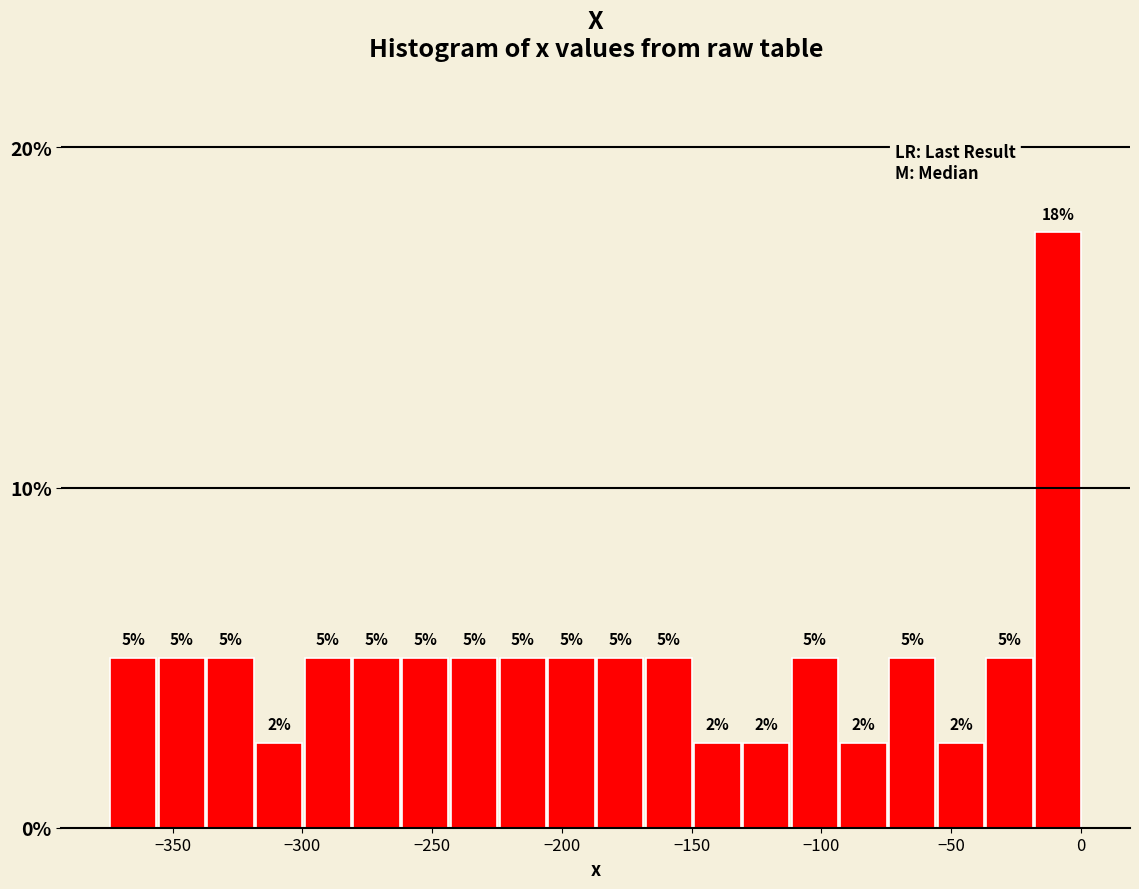

Around what value on the x-axis is the tallest bar? Give the approximate position of its centre, as read against the axis.

-10